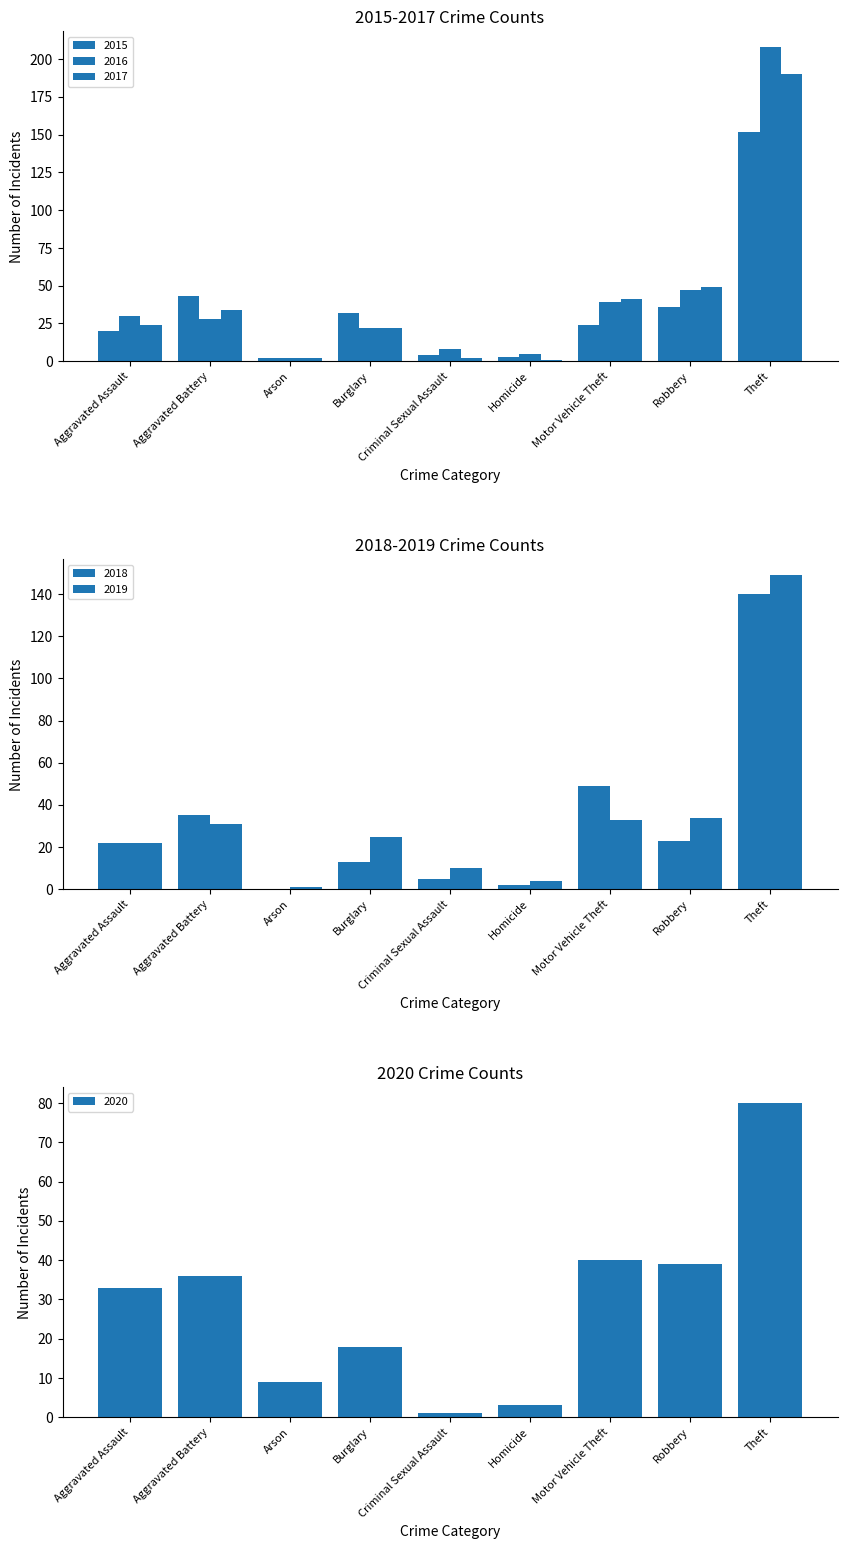

Which series has the largest total across all categories?

2016